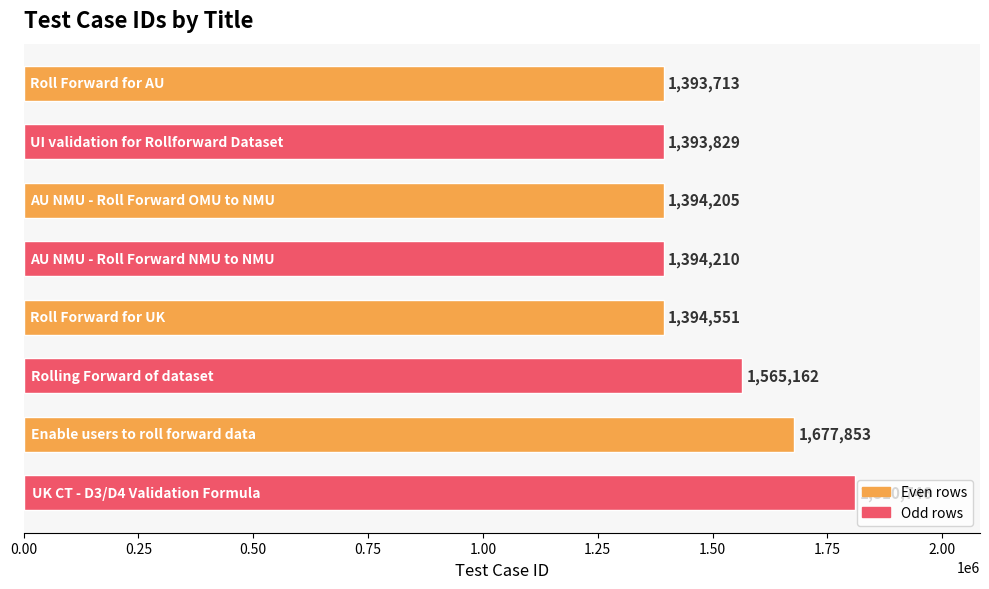

Does the chart contain stacked bars?

No